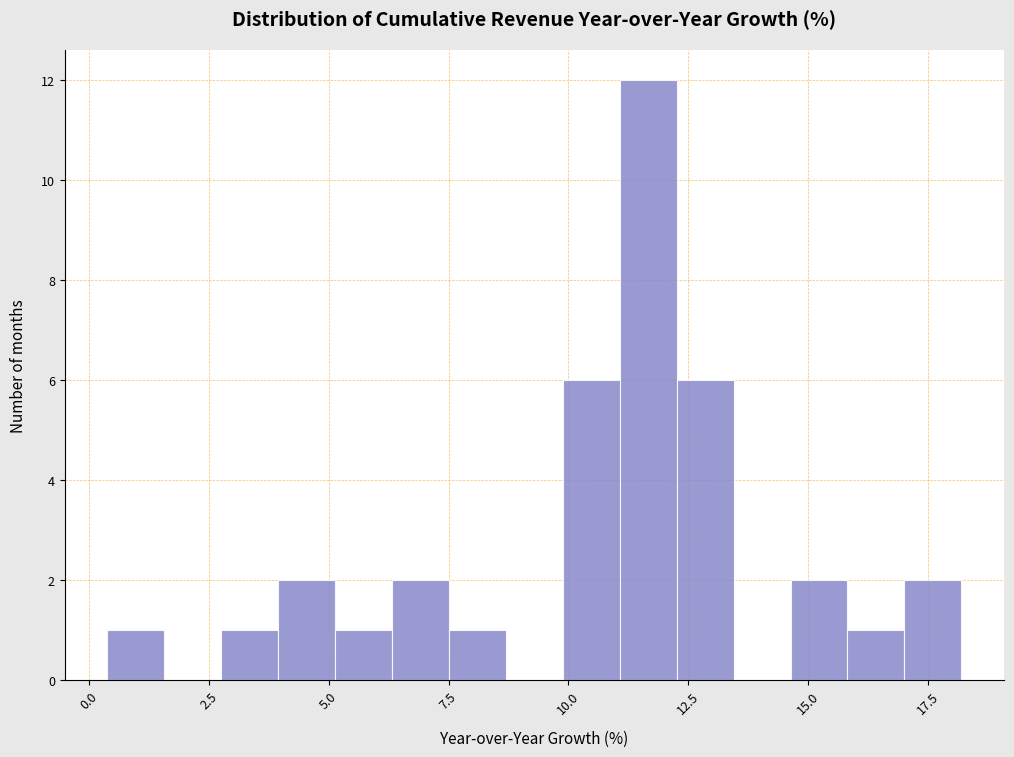

Around what value on the x-axis is the tallest bar? Give the approximate position of its centre, as read against the axis.

11.5